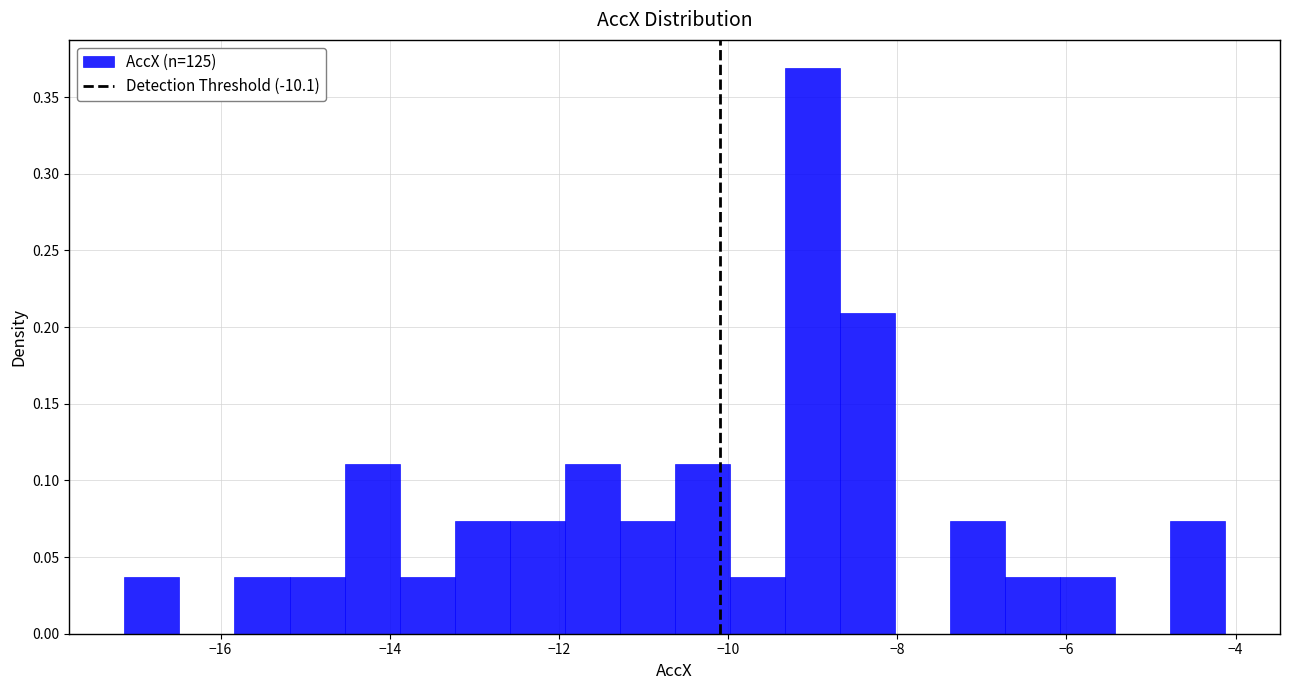

Read against the x-axis, roughly where is the centre of the tallest bar?

-9.0